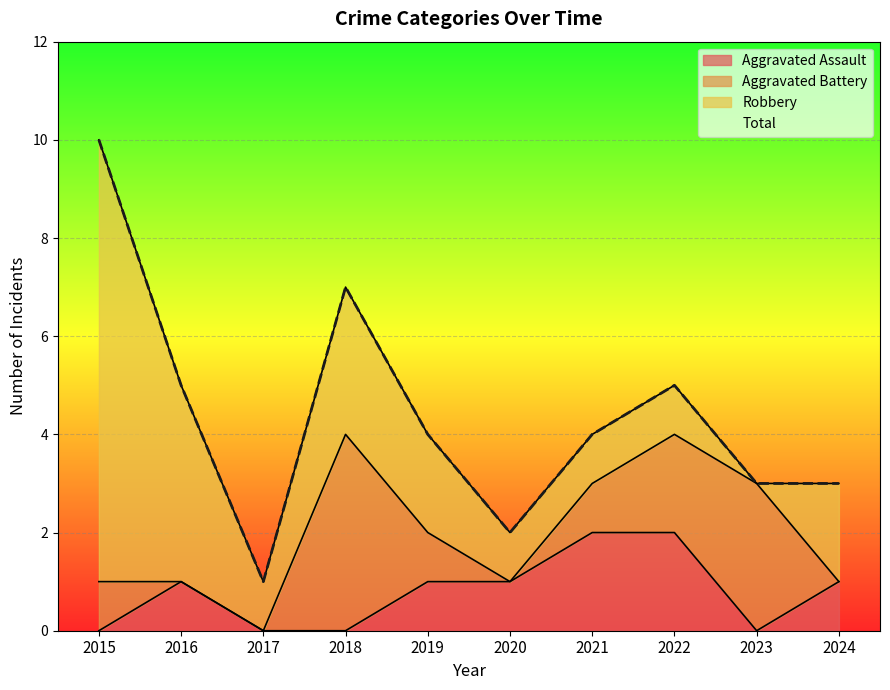

True or false: Total and Aggravated Assault cross at least once.

False